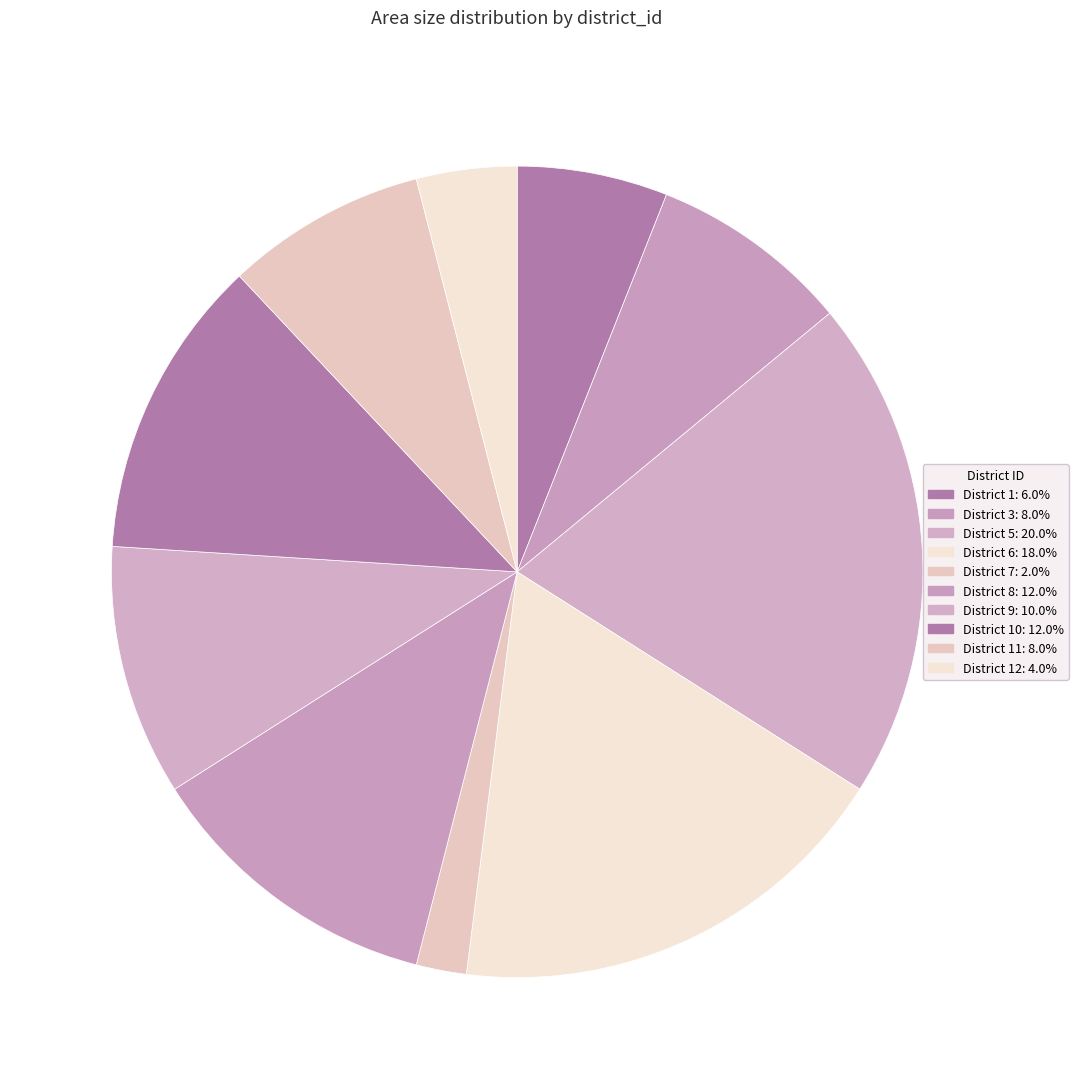

Count the number of slices in the pie.

10